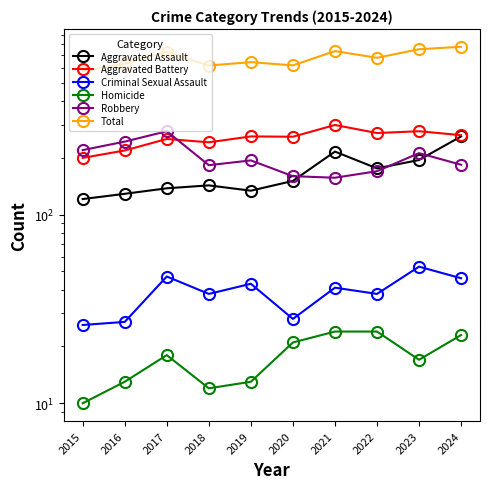

What is the total value across all series at 2019?

1288